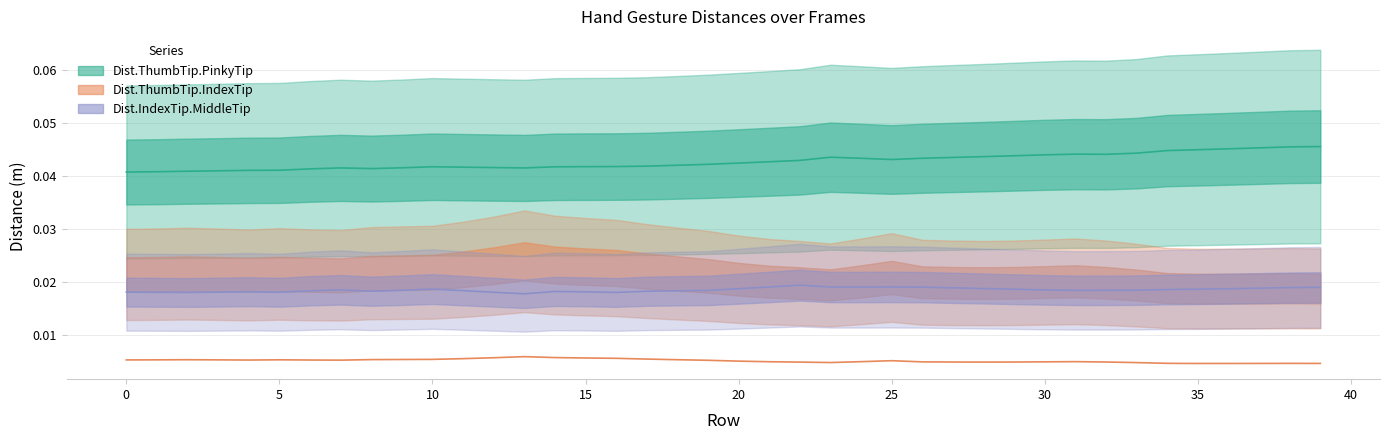

How many lines are shown in the chart?

3